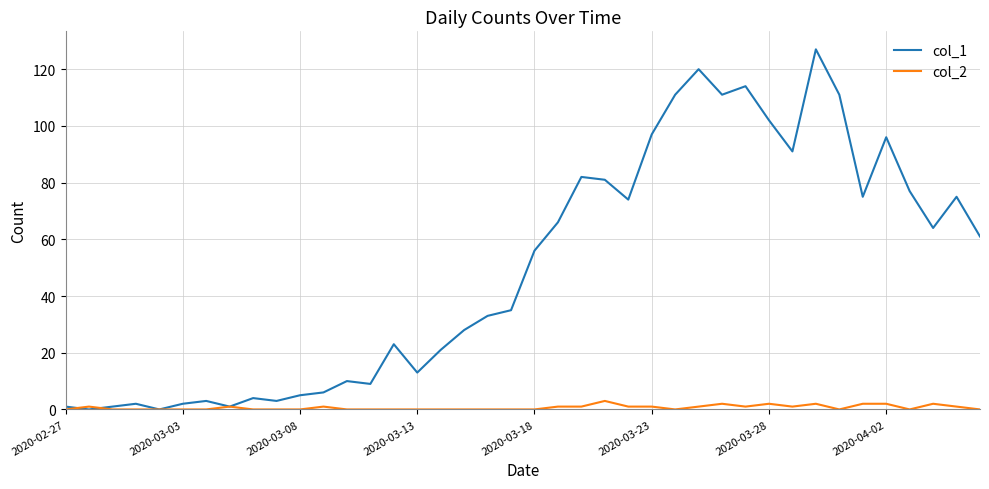

Which series has the widest spread of values?

col_1